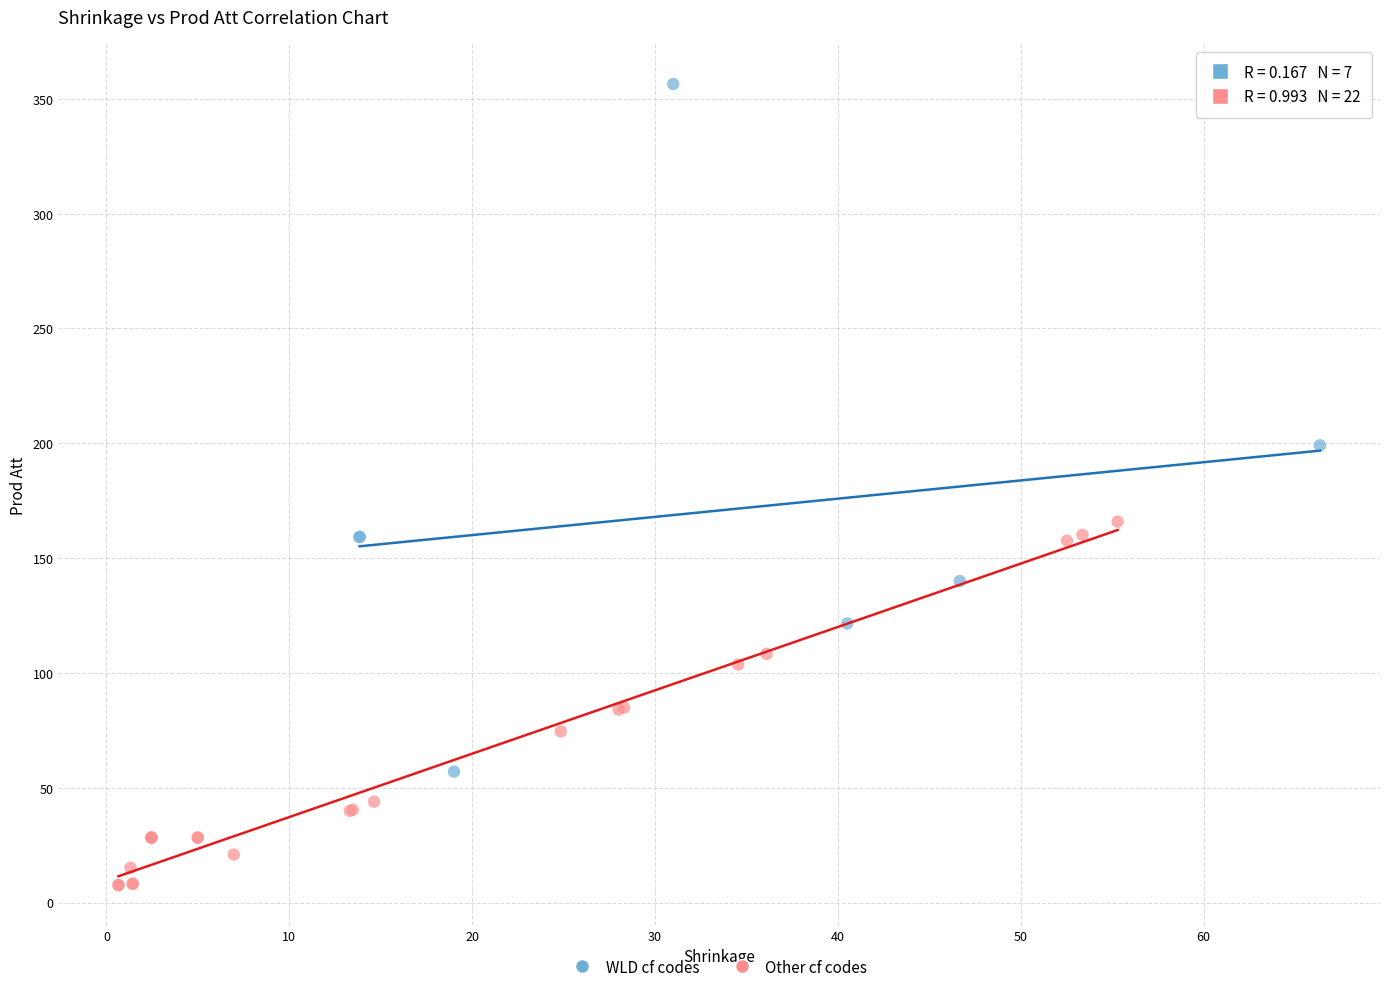

What are all the series names shown in the legend?

WLD cf codes, Other cf codes